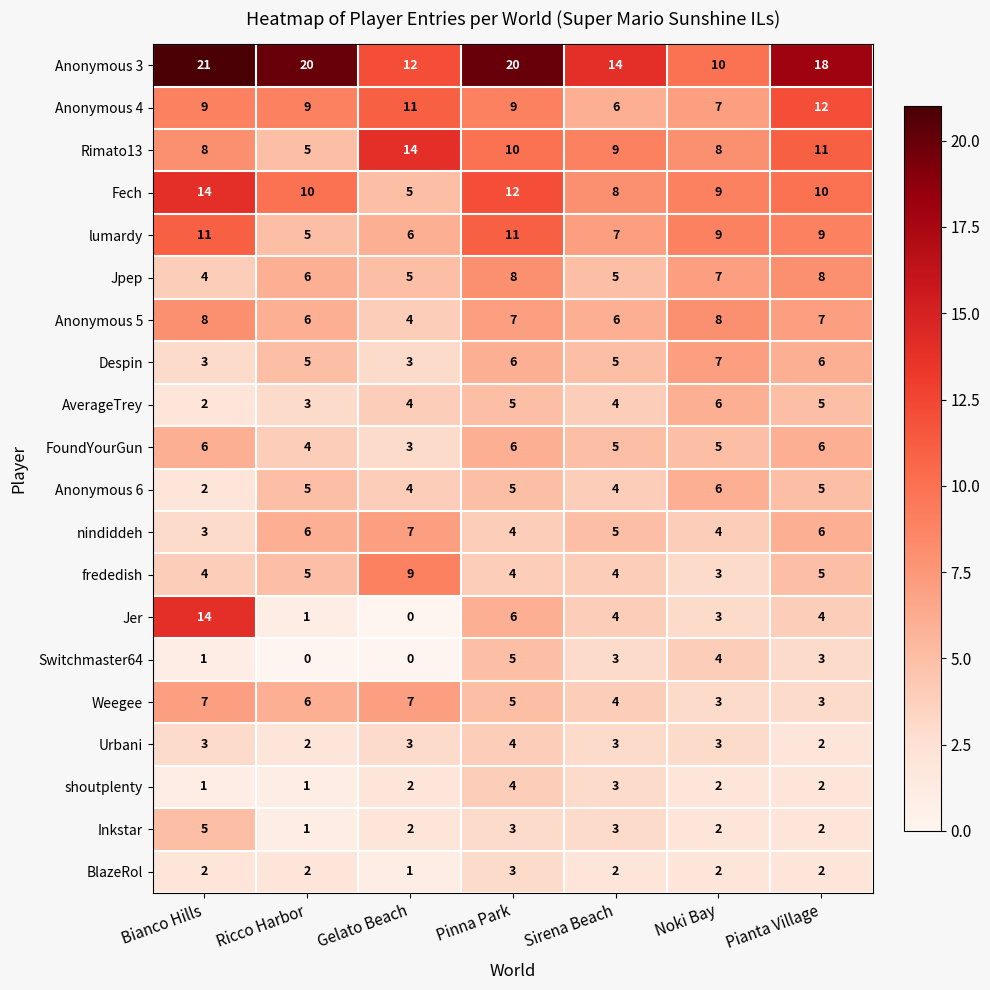

How many categories are shown in the chart?

7